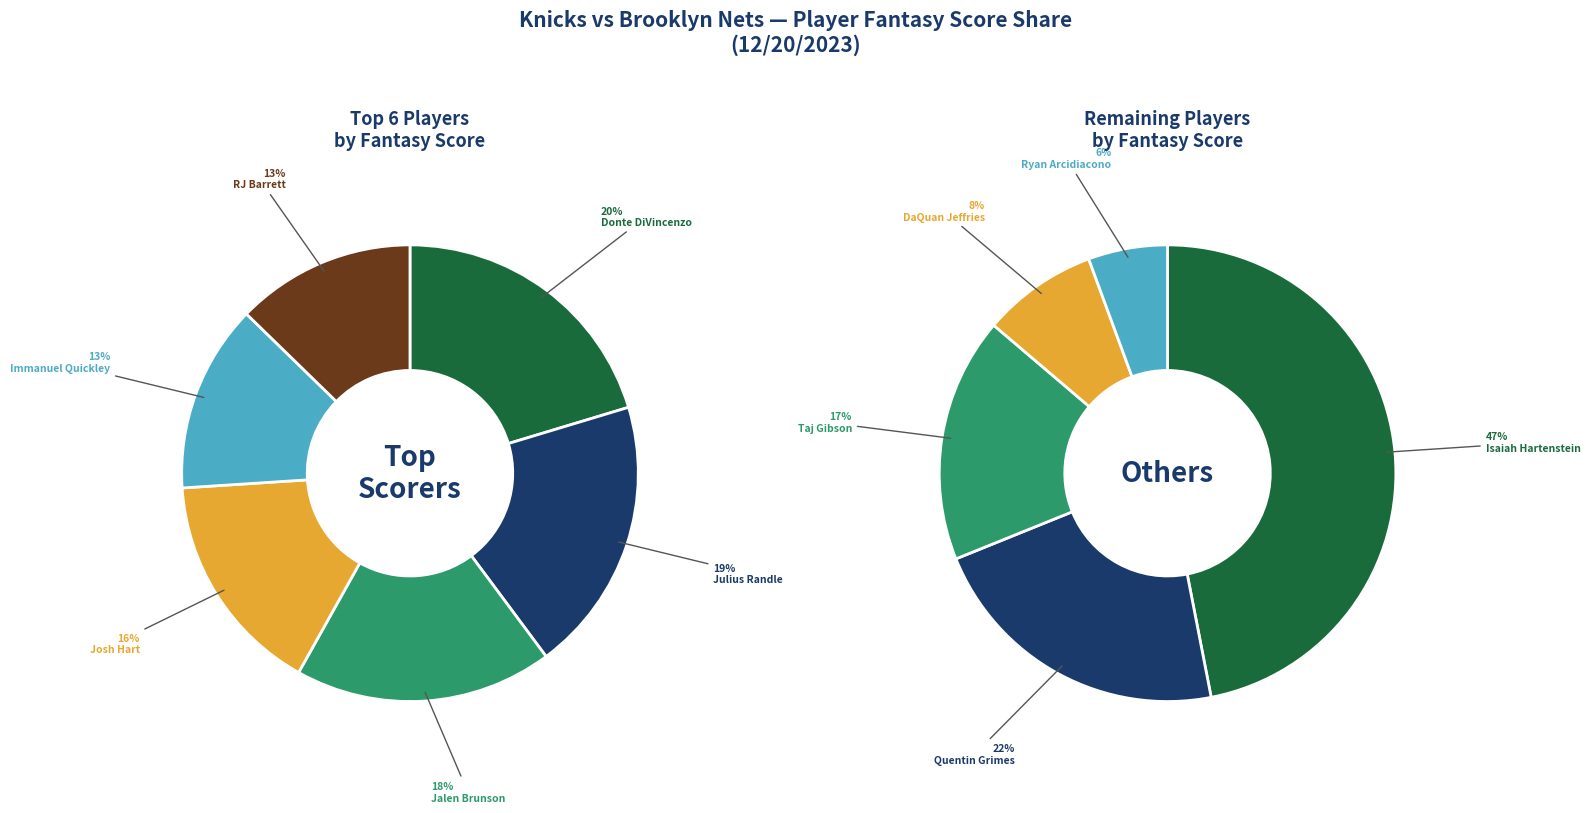

Does Josh Hart represent more than half of the total?

No